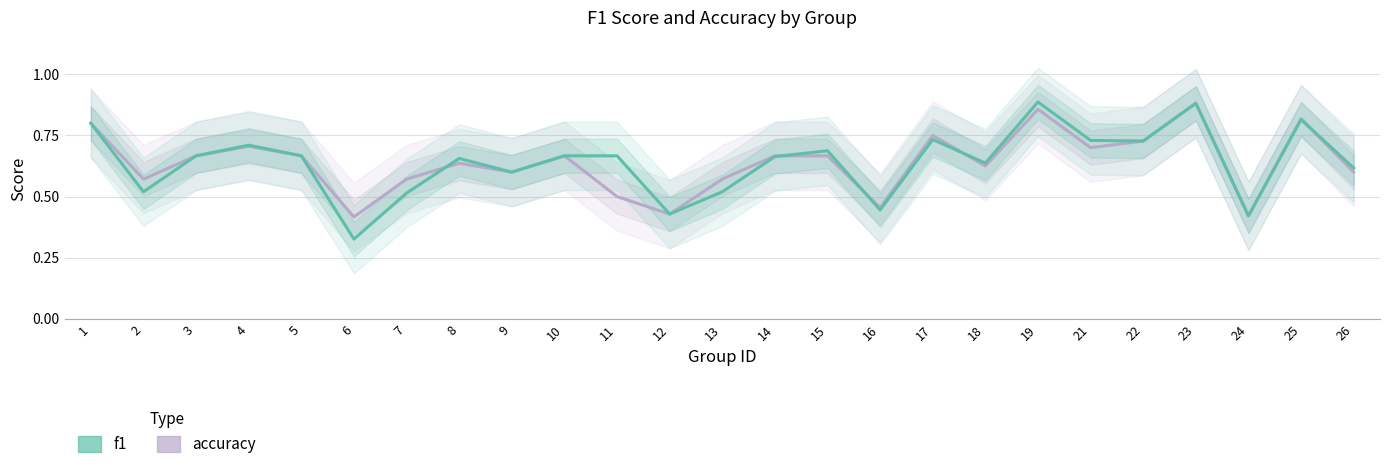

True or false: f1 and accuracy cross at least once.

True